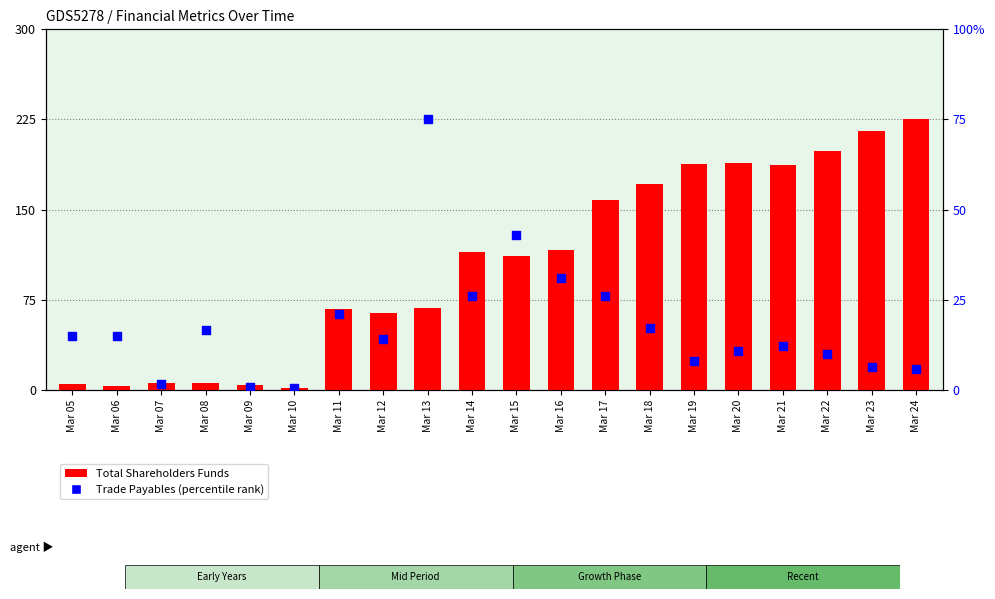

Which series has the largest Y range (max minus min)?

Total Shareholders Funds